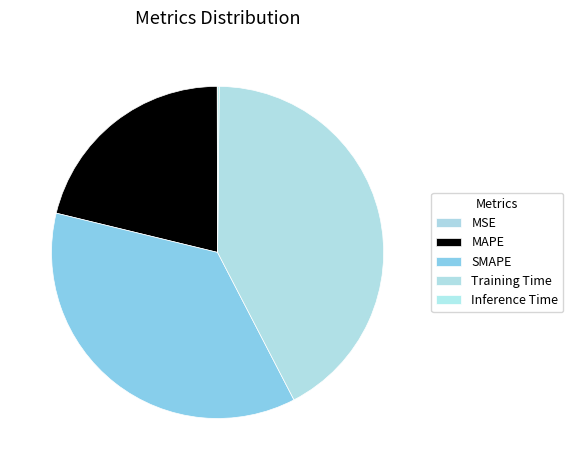

To the nearest percent, what percentage of the pie is MAPE?

21%